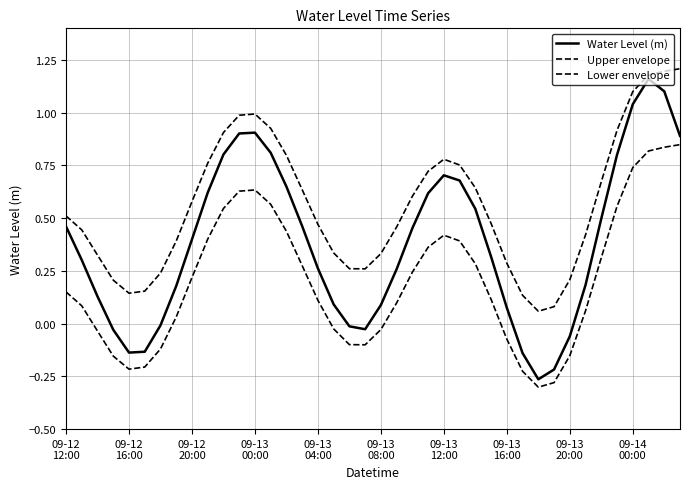

Reading right to left, list all the values displayed in this chart.

Water Level (m): 0.9	1.1	1.2	1.0	0.8	0.5	0.2	-0.1	-0.2	-0.3	-0.1	0.1	0.3	0.5	0.7	0.7	0.6	0.5	0.3	0.1	-0.0	-0.0	0.1	0.3	0.5	0.6	0.8	0.9	0.9	0.8	0.6	0.4	0.2	-0.0	-0.1	-0.1	-0.0	0.1	0.3	0.5
Upper envelope: 1.2	1.2	1.2	1.1	0.9	0.7	0.4	0.2	0.1	0.1	0.1	0.3	0.5	0.6	0.8	0.8	0.7	0.6	0.5	0.3	0.3	0.3	0.3	0.5	0.6	0.8	0.9	1.0	1.0	0.9	0.8	0.6	0.4	0.2	0.2	0.1	0.2	0.3	0.4	0.5
Lower envelope: 0.8	0.8	0.8	0.7	0.6	0.3	0.1	-0.2	-0.3	-0.3	-0.2	-0.1	0.1	0.3	0.4	0.4	0.4	0.2	0.1	-0.0	-0.1	-0.1	-0.0	0.1	0.3	0.4	0.6	0.6	0.6	0.5	0.4	0.2	0.0	-0.1	-0.2	-0.2	-0.2	-0.0	0.1	0.2